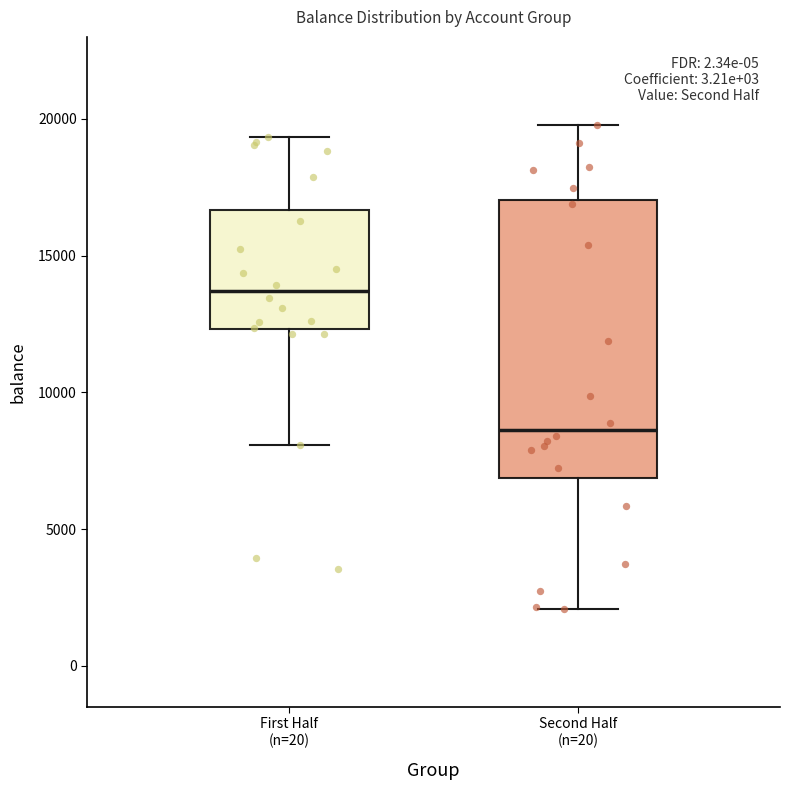

Where does the upper whisker of the box for First Half (n=20) end on the y-axis? The values are not printed on the chart, so give them approximately, as read against the axis.

19500